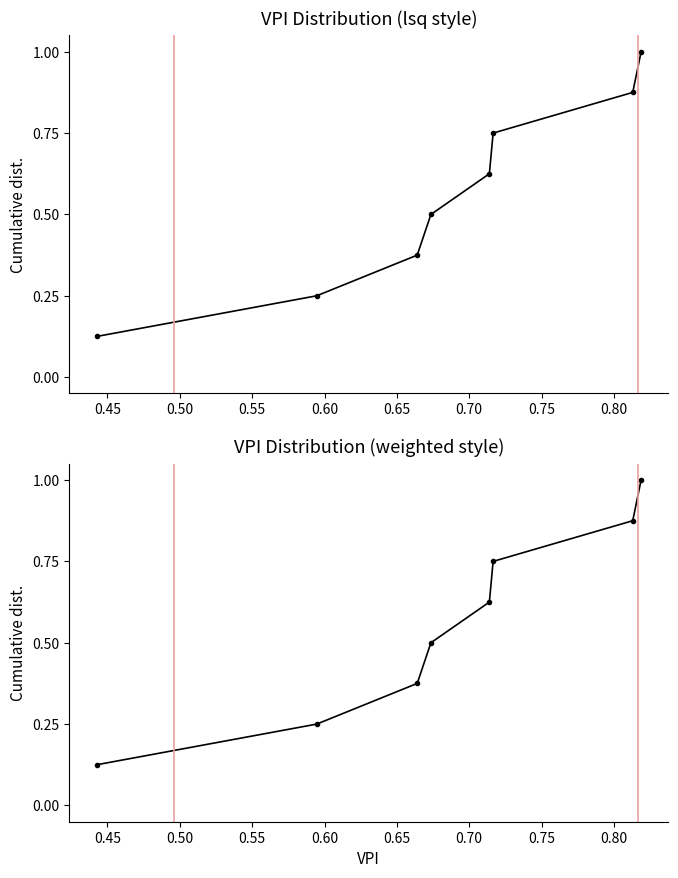

Between 0.70 and 0.60, which is larger?

0.70